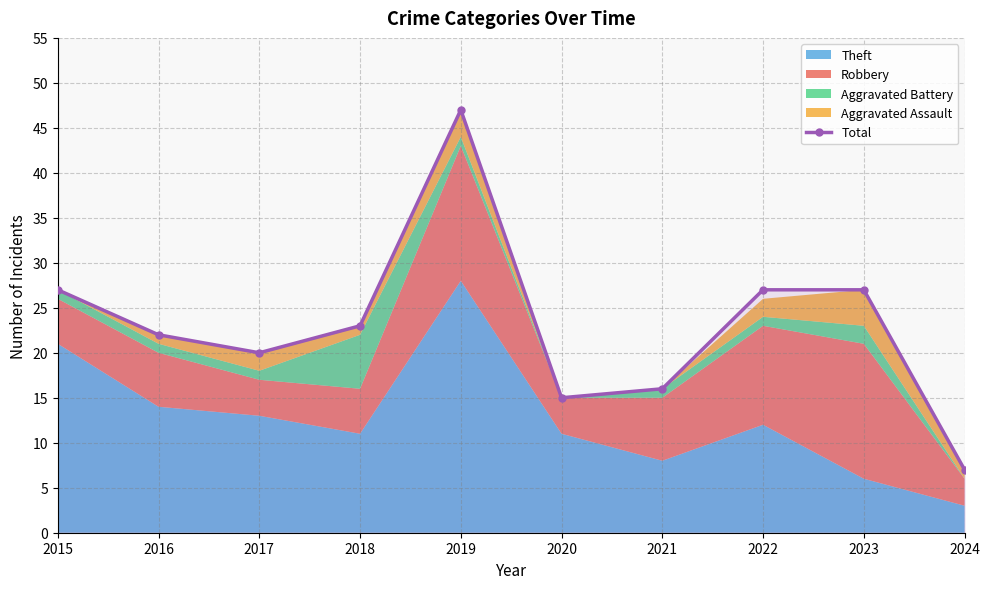

What is the sum of all values?

231